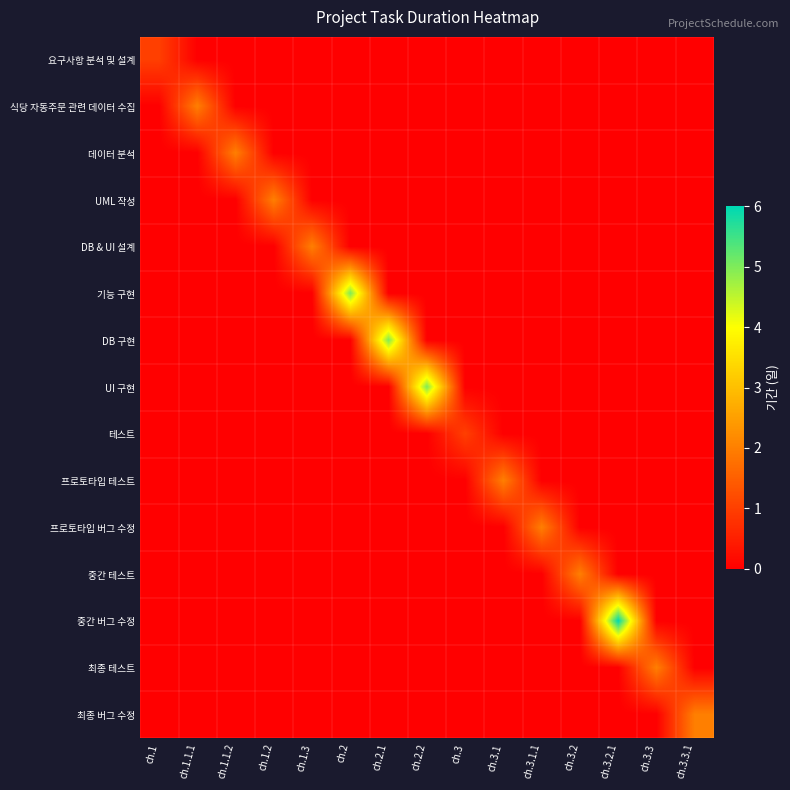

Count the number of categories in the chart.

15